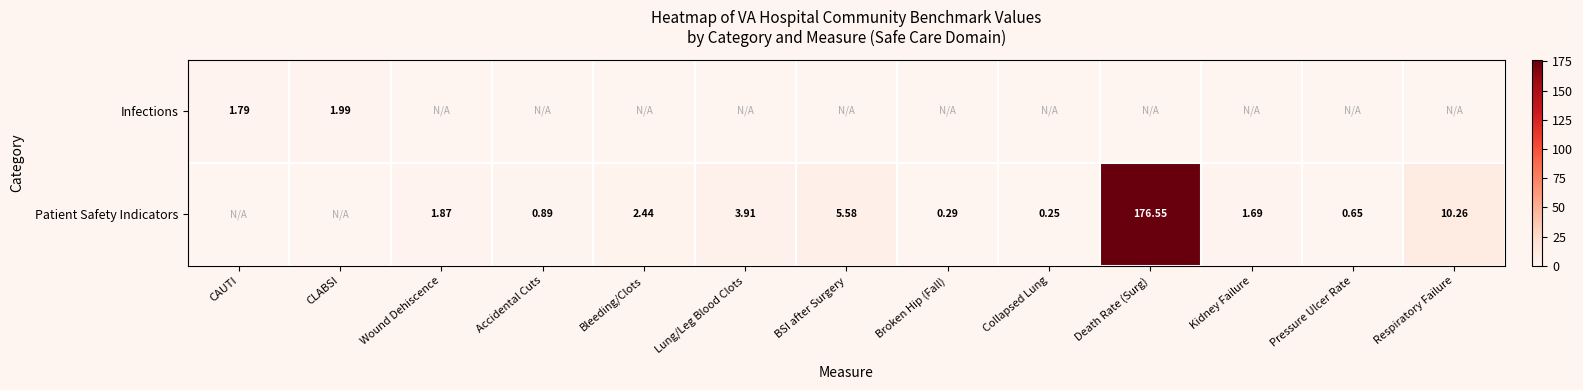

At how many categories does at least one series exceed 71?

1